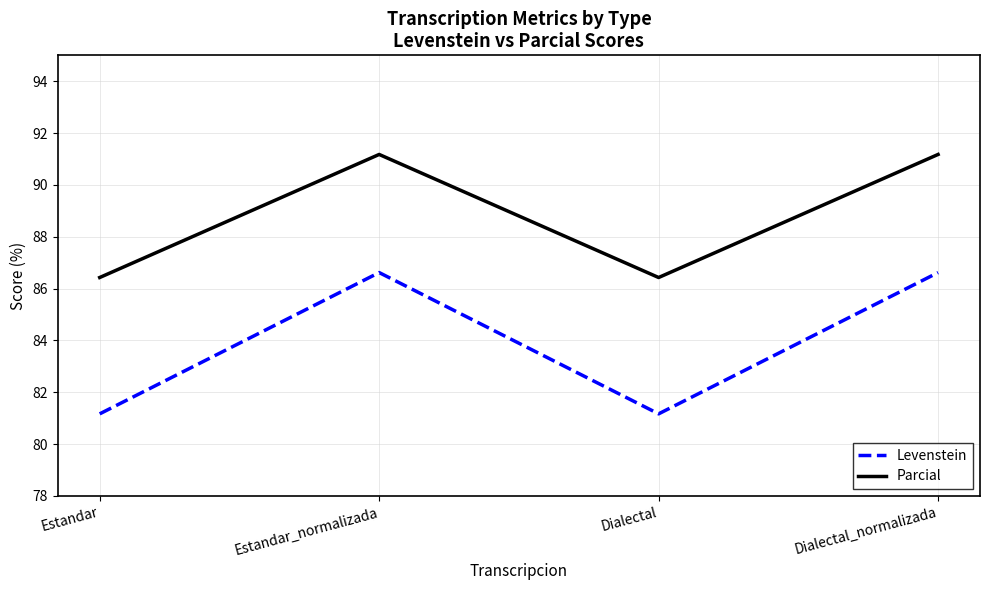

What is the approximate value of Levenstein at Dialectal?

81.2